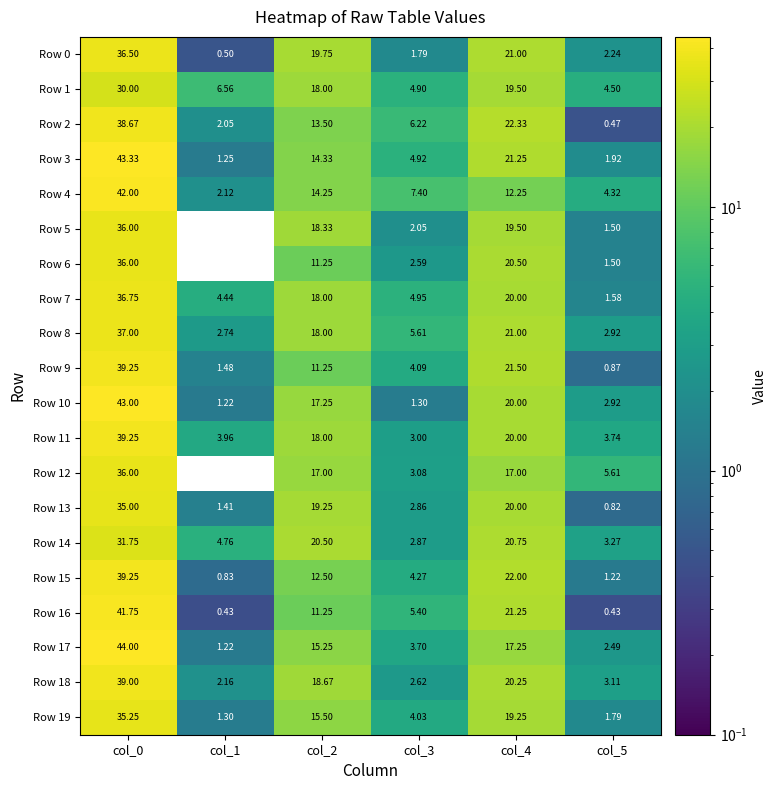

Is the value of Row 12 at col_3 greater than the value of Row 19 at col_0?

No